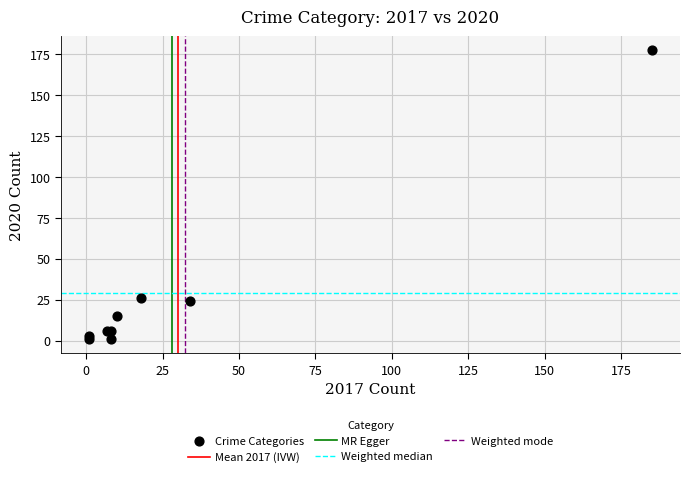

What Y value in the scatter plot is closest to 89?

26